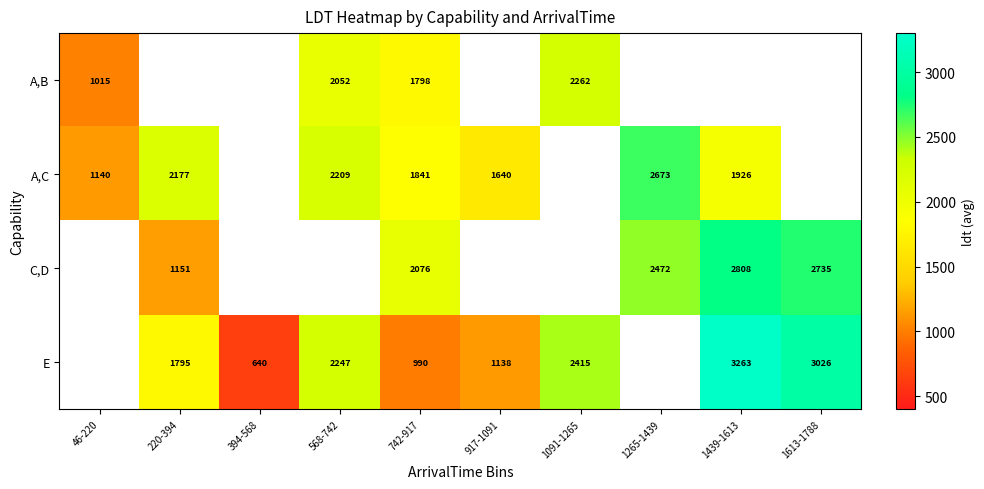

Is the value of E at 917-1091 greater than the value of C,D at 1613-1788?

No